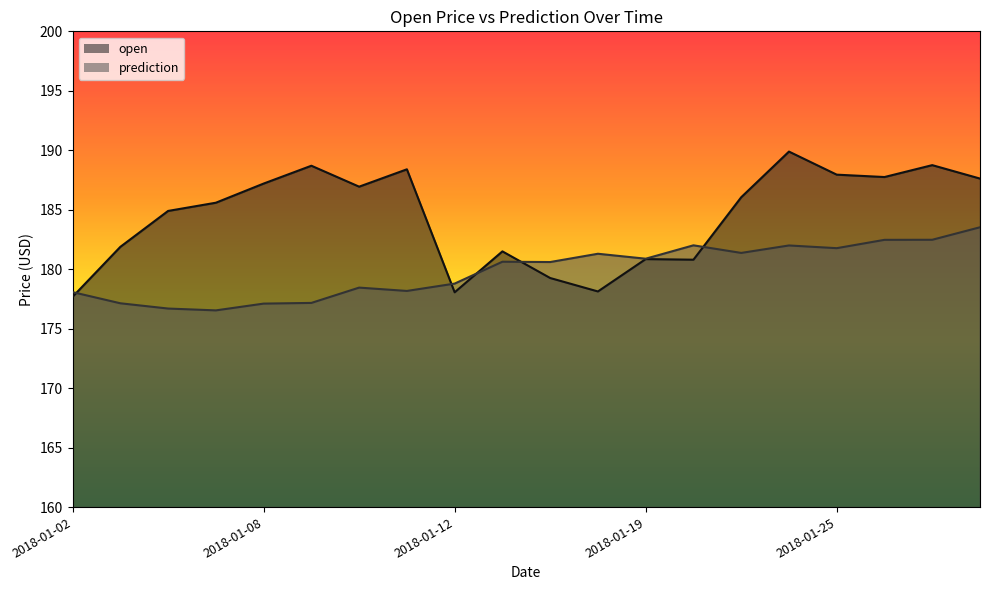

What is the lowest value of the prediction_line series?

176.5